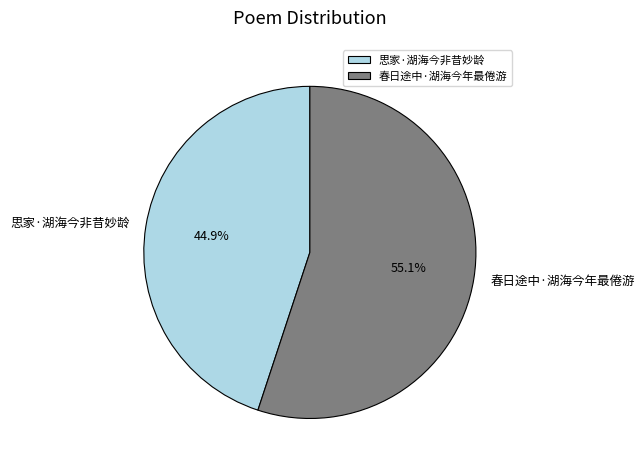

Between 思家·湖海今非昔妙龄 and 春日途中·湖海今年最倦游, which is larger?

春日途中·湖海今年最倦游